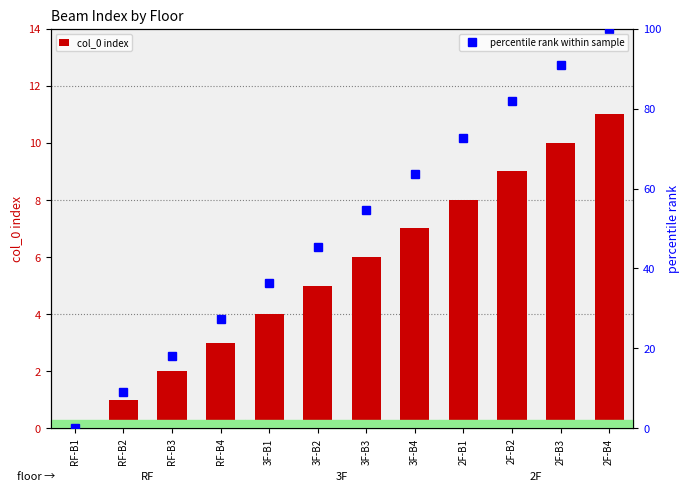

List the series in order of their overall mean, lowest first.

col_0 index, percentile rank within sample